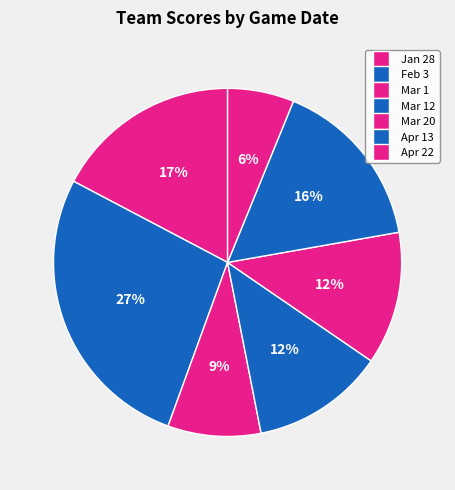

What percentage is the Mar 20 slice, to the nearest percent?

12%